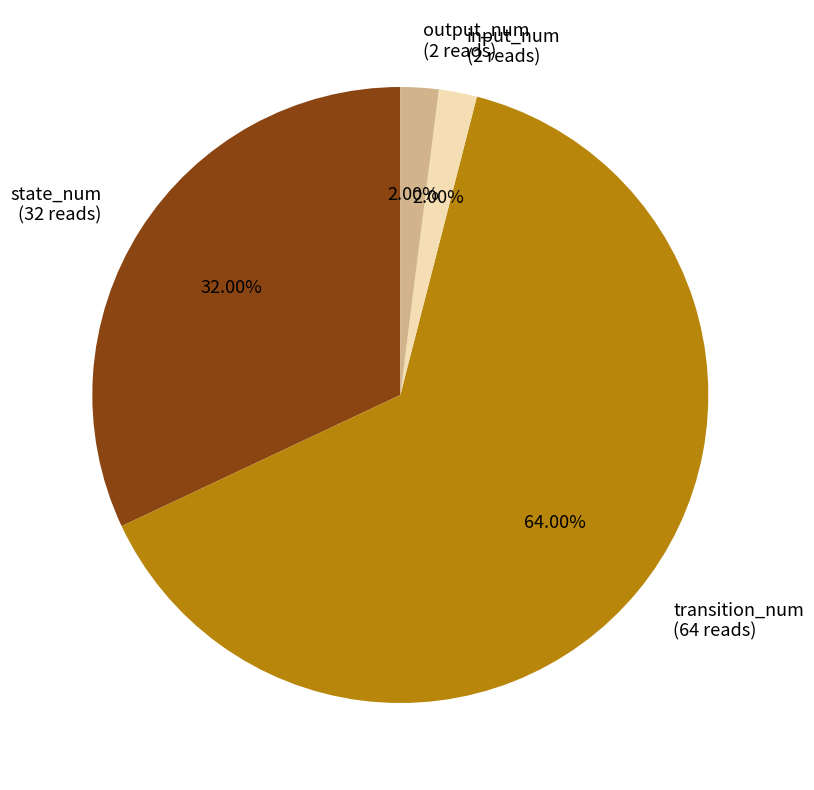

Do input_num and transition_num together represent more than half of the pie?

Yes